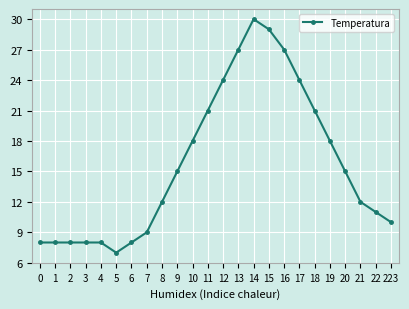

True or false: the data shows 8 at 2.

True